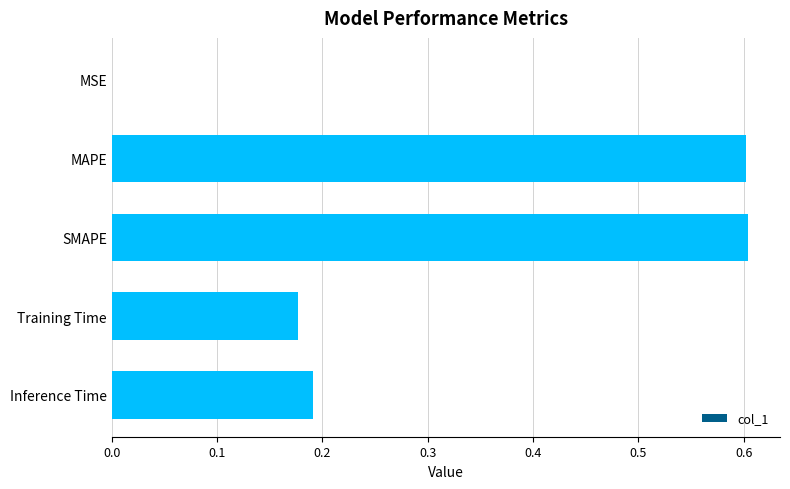

What is the maximum value shown in the chart?

0.6